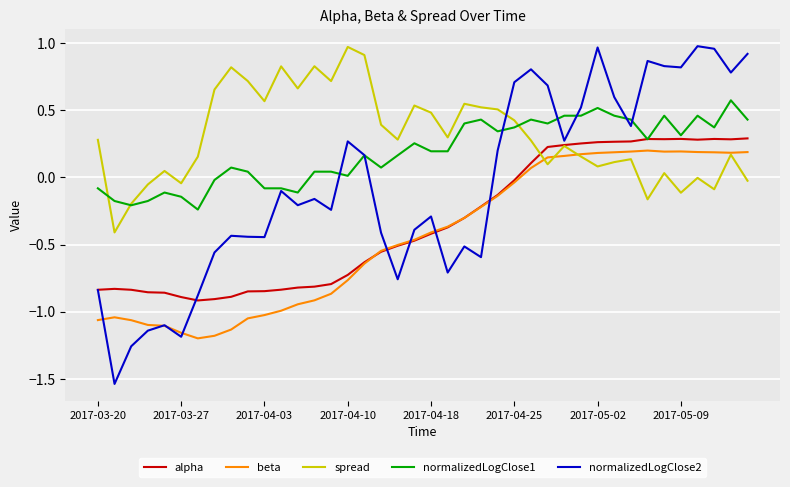

Which series has the largest range (max minus min)?

normalizedLogClose2